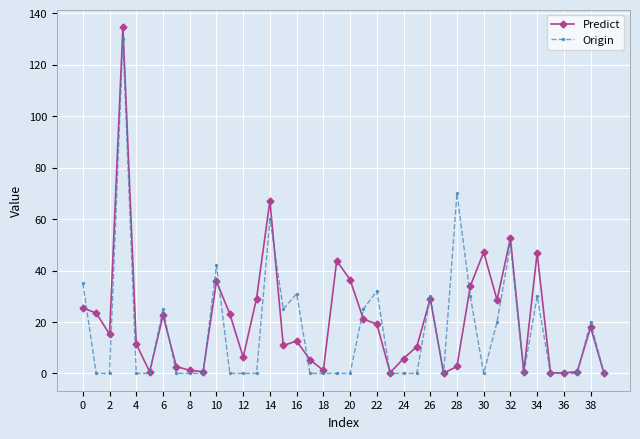

True or false: Origin and Predict cross at least once.

True